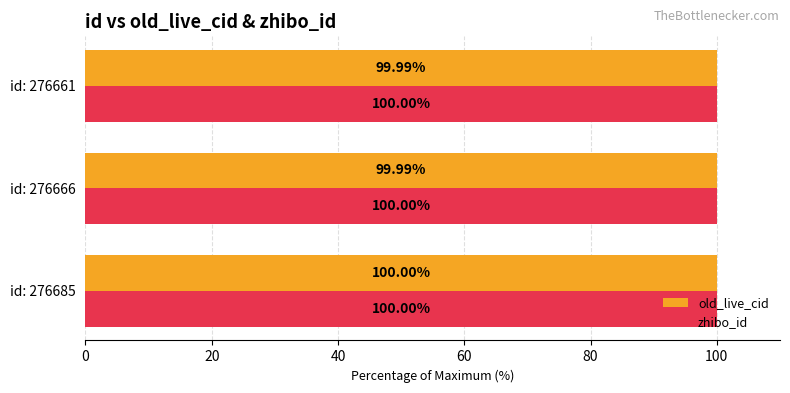

What is the greatest value displayed?

100.0